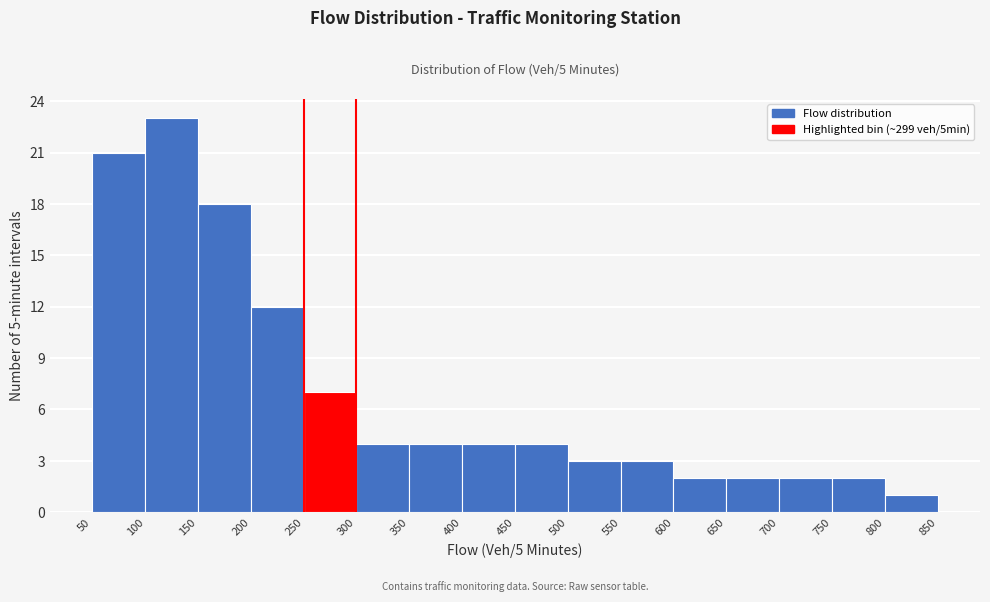

Over which range of the x-axis is the bar tallest?

100 to 150